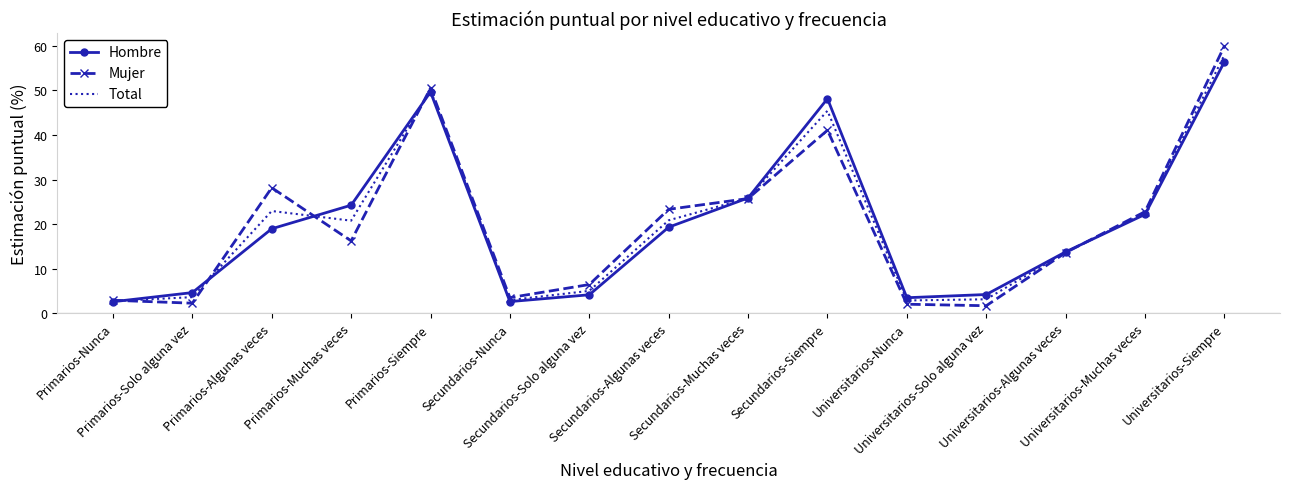

What is the greatest value displayed?

60.0